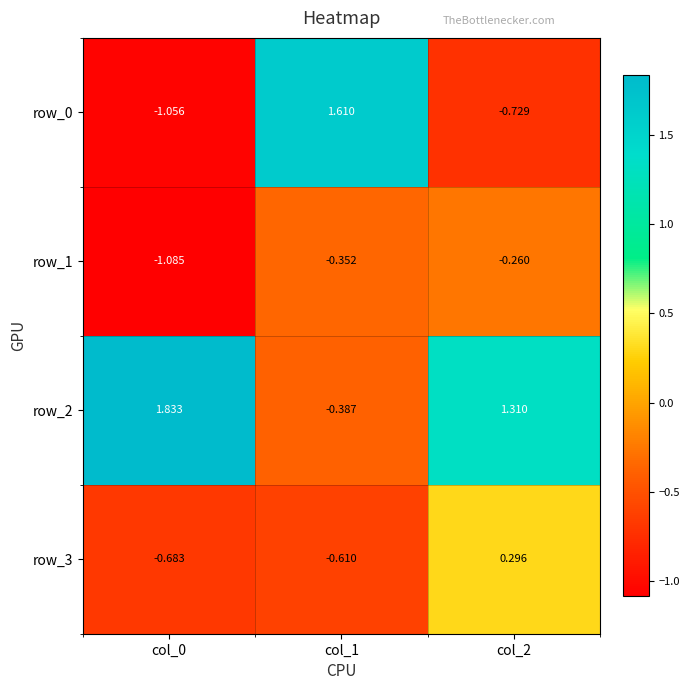

Rank the categories by row_2 value from lowest to highest.

col_1, col_2, col_0